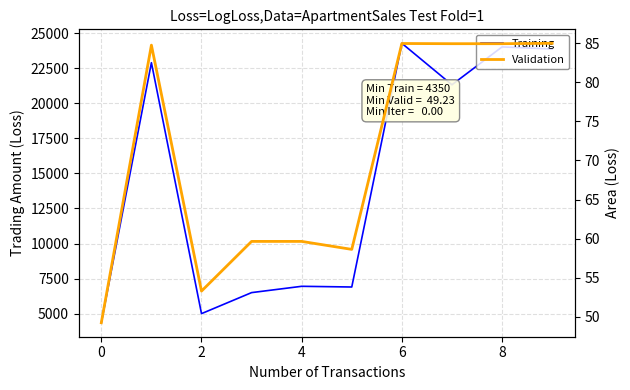

What is the difference between the highest and lowest values at 9?

23792.0